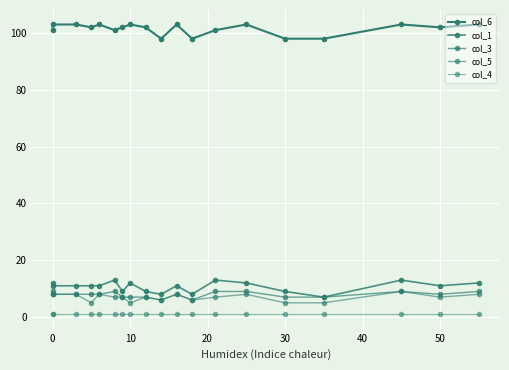

True or false: col_3 and col_4 intersect in this chart.

False